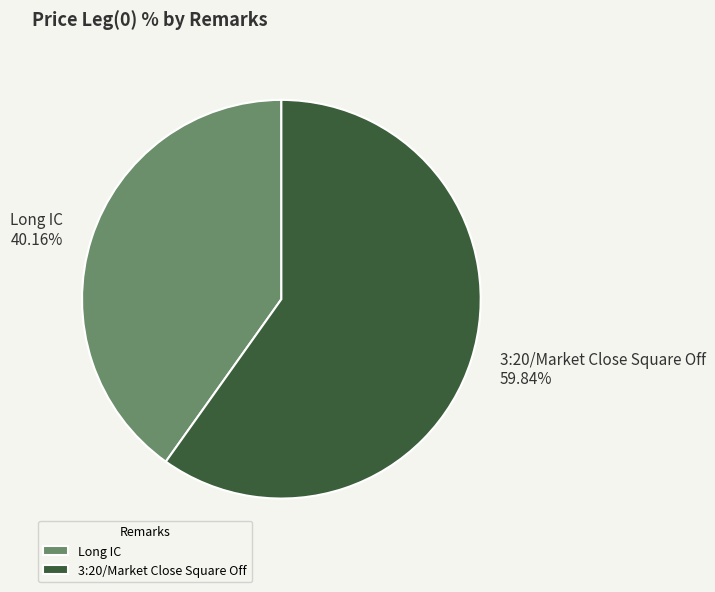

How many slices are in this pie chart?

2